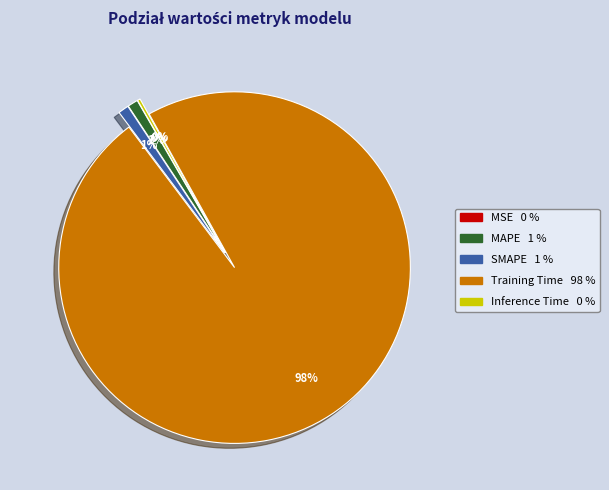

To the nearest percent, what is the average slice percentage?

20%